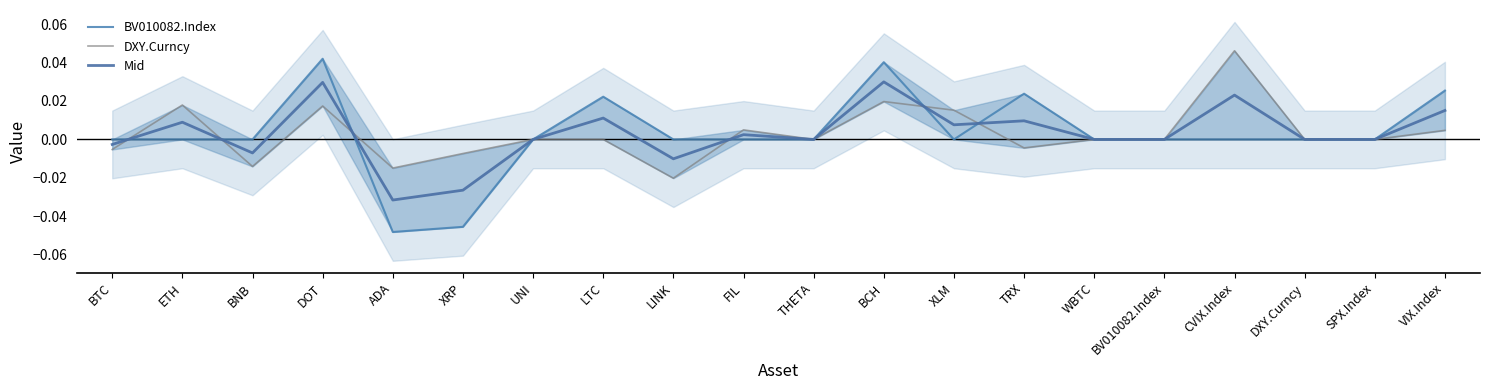

The value of DXY.Curncy at BCH is 0.0. True or false?

True